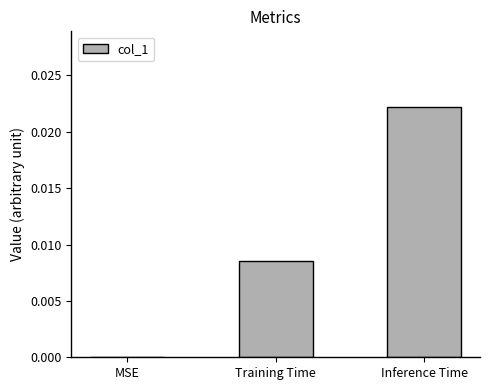

Which has a higher value, Inference Time or MSE?

Inference Time